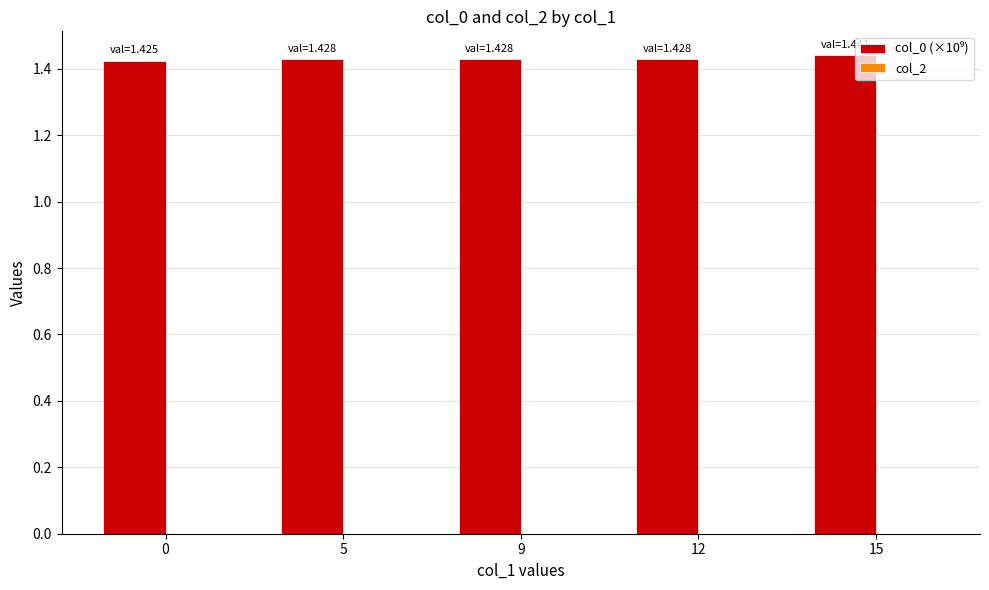

True or false: the data shows 0.9 at 12.

False